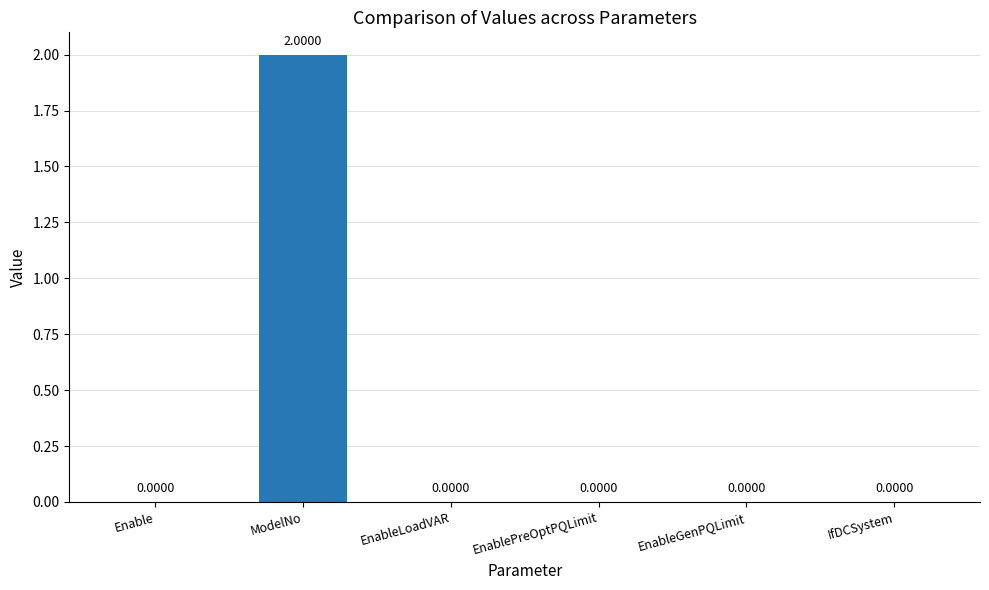

At which category does the chart reach its peak across all series?

ModelNo